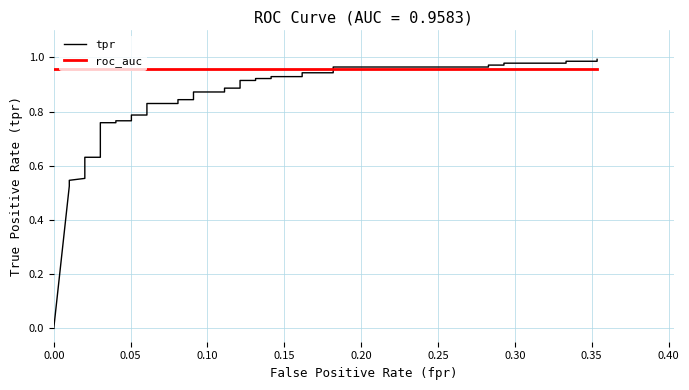

Count the number of data series in this chart.

2